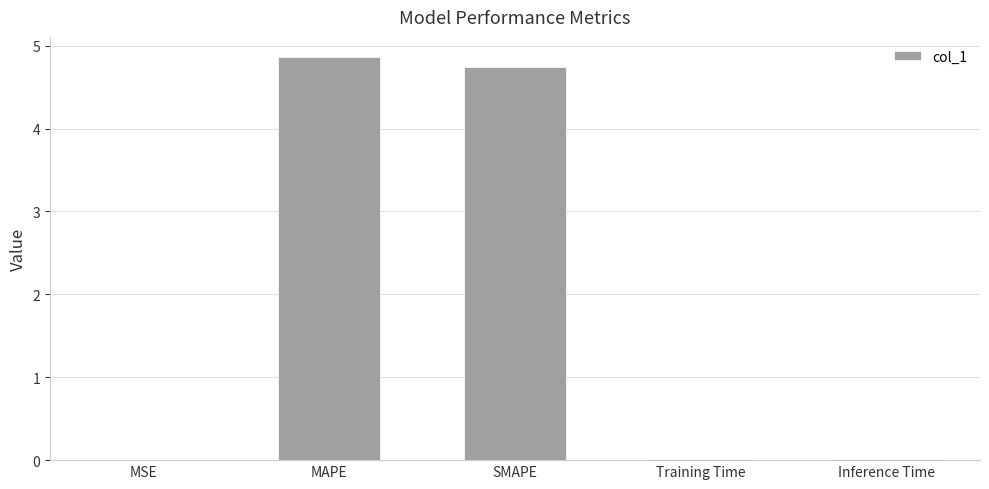

Which label corresponds to the largest value in the chart?

MAPE